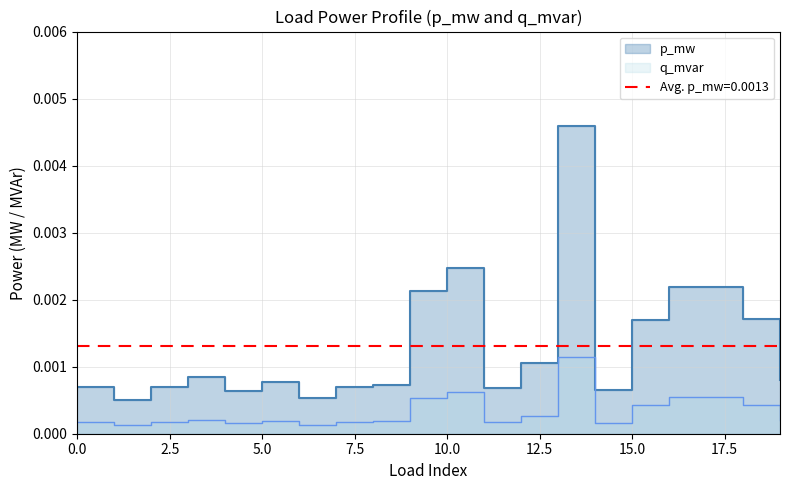

Is the value of q_mvar at 3 greater than the value of p_mw at 4?

No